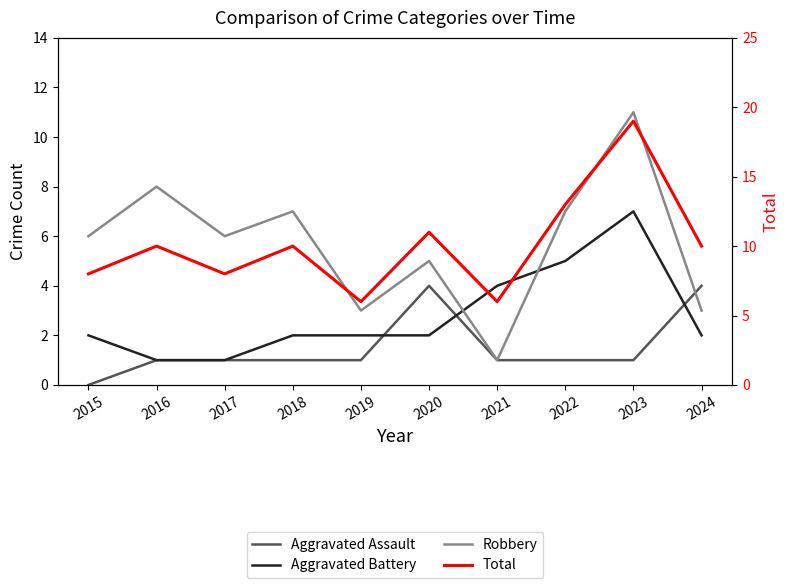

Reading right to left, list all the values displayed in this chart.

Aggravated Assault: 2024=4	2023=1	2022=1	2021=1	2020=4	2019=1	2018=1	2017=1	2016=1	2015=0
Aggravated Battery: 2024=2	2023=7	2022=5	2021=4	2020=2	2019=2	2018=2	2017=1	2016=1	2015=2
Robbery: 2024=3	2023=11	2022=7	2021=1	2020=5	2019=3	2018=7	2017=6	2016=8	2015=6
Total: 2024=10	2023=19	2022=13	2021=6	2020=11	2019=6	2018=10	2017=8	2016=10	2015=8